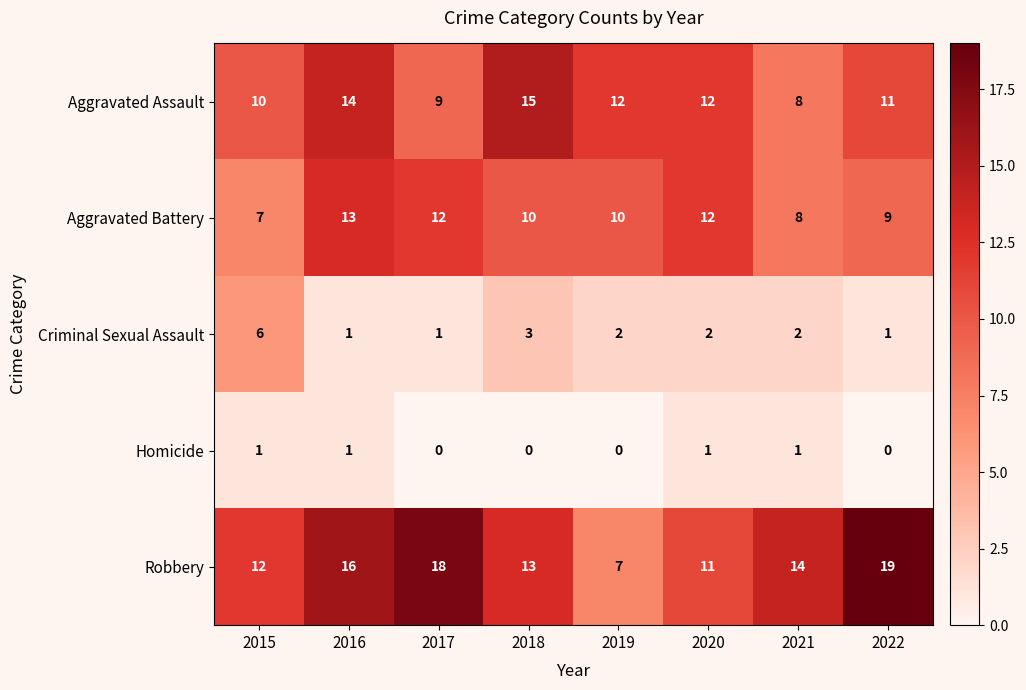

At which category does the chart reach its peak across all series?

2022